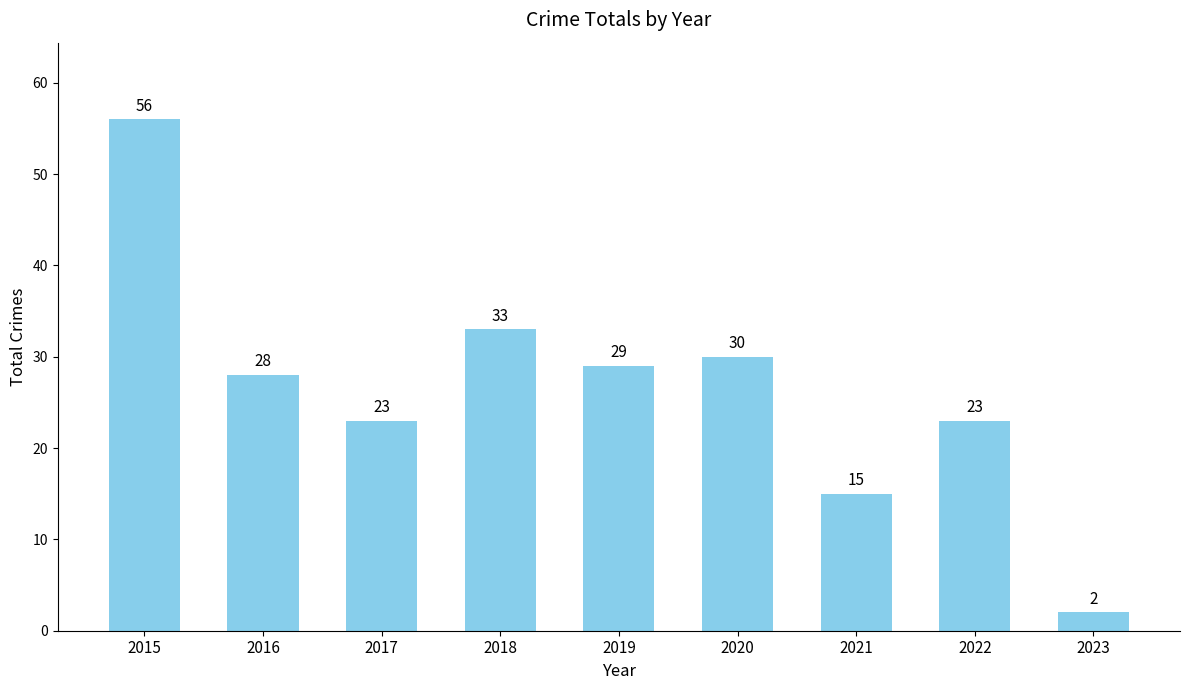

At which label is the value closest to 29?

2019